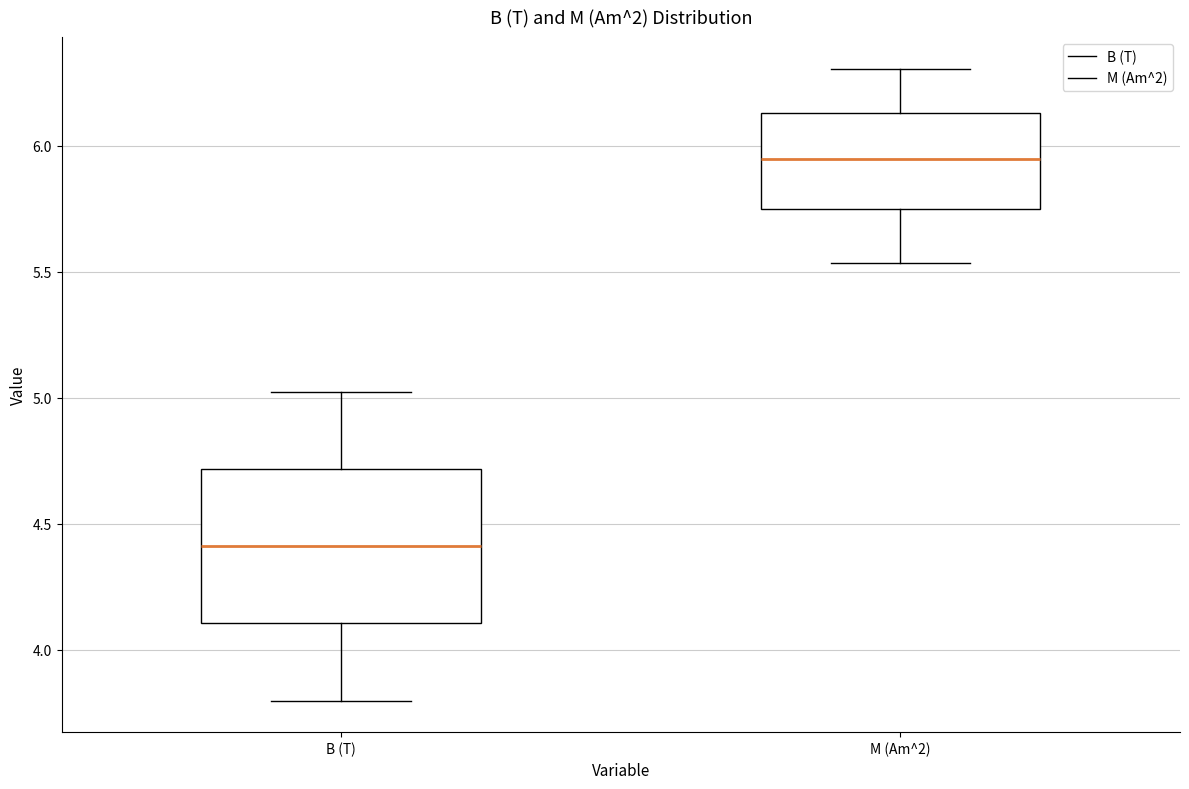

Where is the lower edge of the box for M (Am^2) on the y-axis? The values are not printed on the chart, so give them approximately, as read against the axis.

5.75